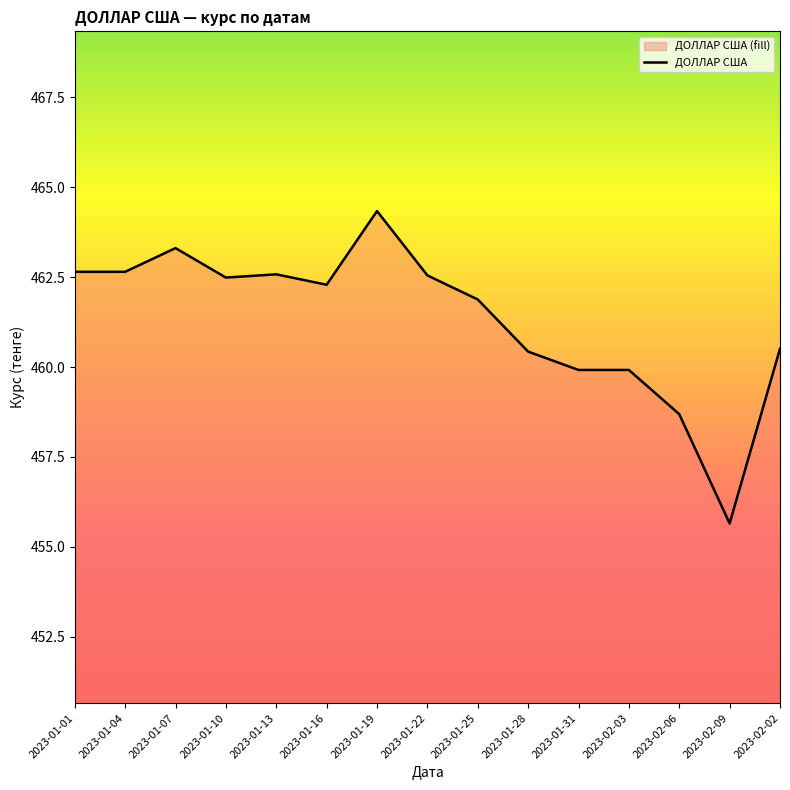

What is the average value?

461.3